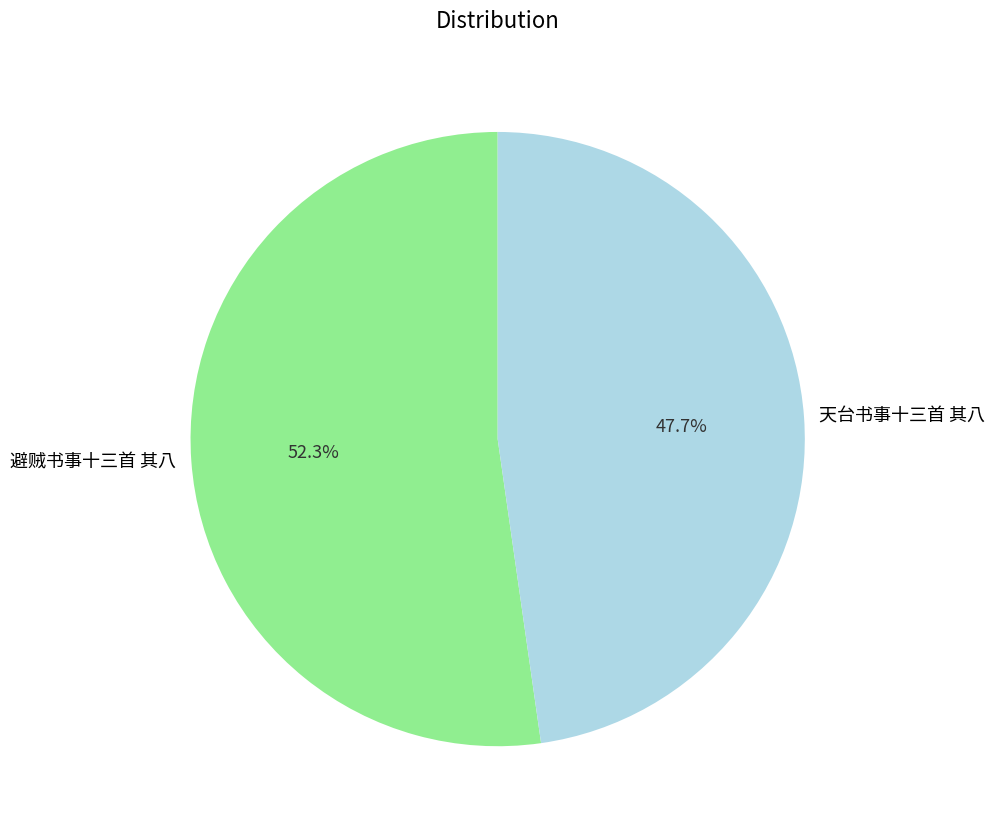

Is it true that 避贼书事十三首 其八 is 67% of the pie?

False